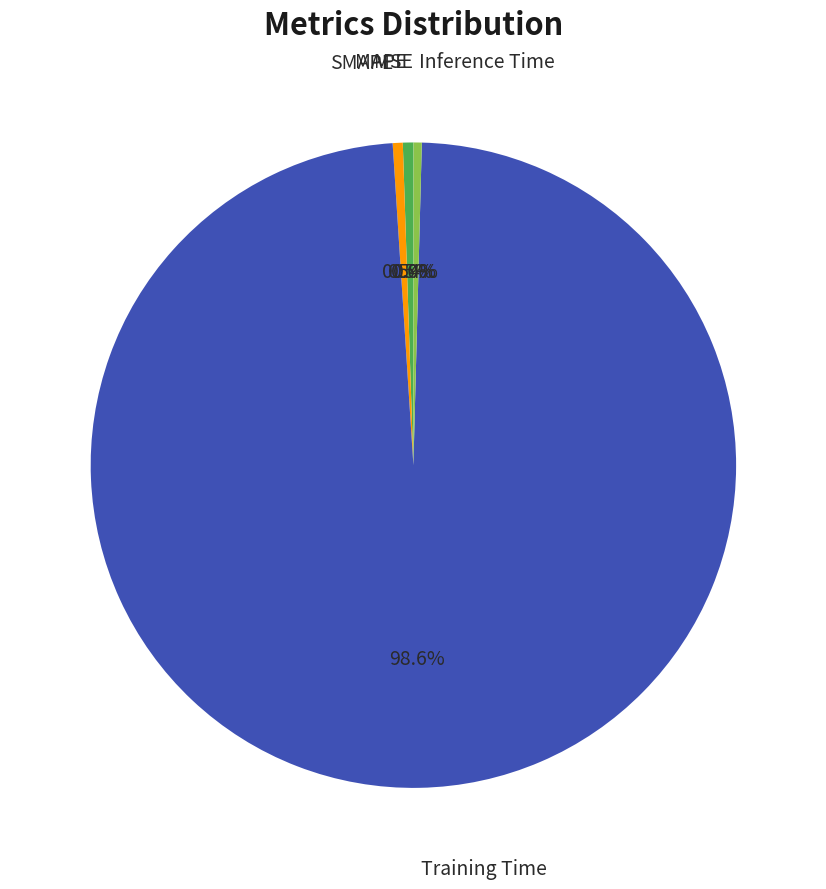

Is there a majority slice in this chart?

Yes